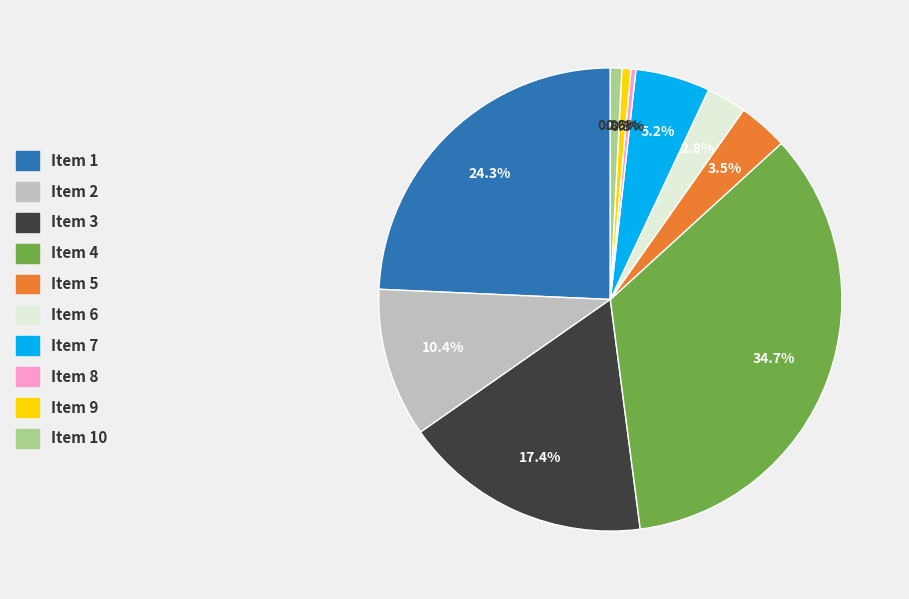

Is there a majority slice in this chart?

No